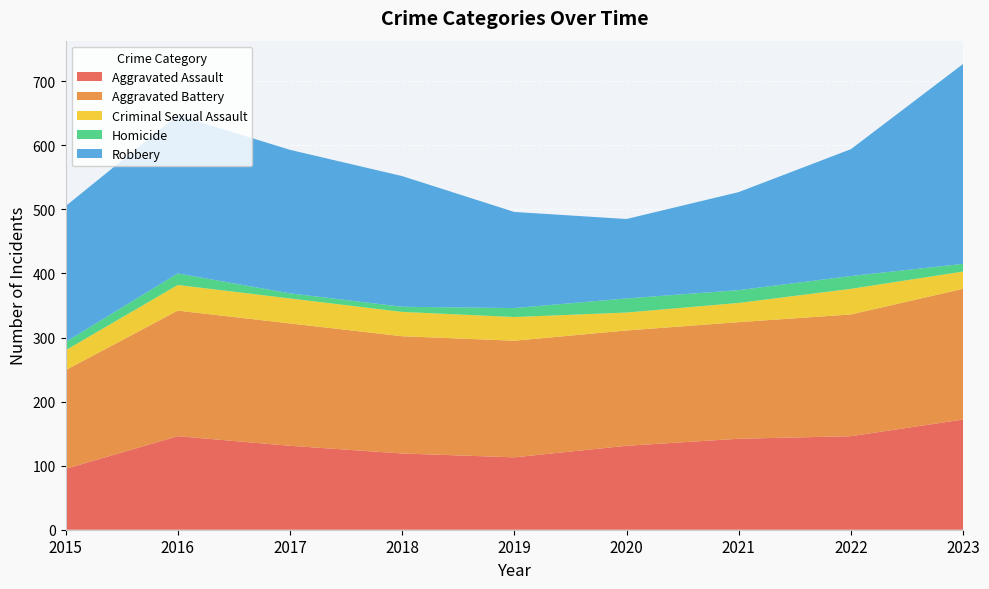

Reading left to right, transcribe all the data shown in this chart.

Aggravated Assault: 95	146	131	119	113	131	142	146	172
Aggravated Battery: 154	196	191	183	182	180	182	190	204
Criminal Sexual Assault: 31	40	39	38	37	28	30	40	27
Homicide: 13	18	8	8	14	22	20	20	12
Robbery: 212	247	224	204	150	124	153	198	312